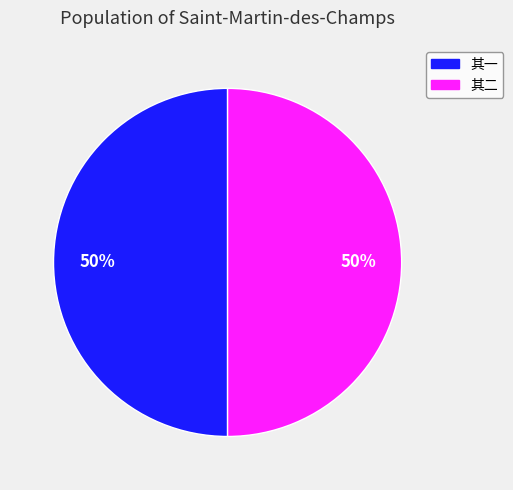

To the nearest percent, what is the average slice percentage?

50%